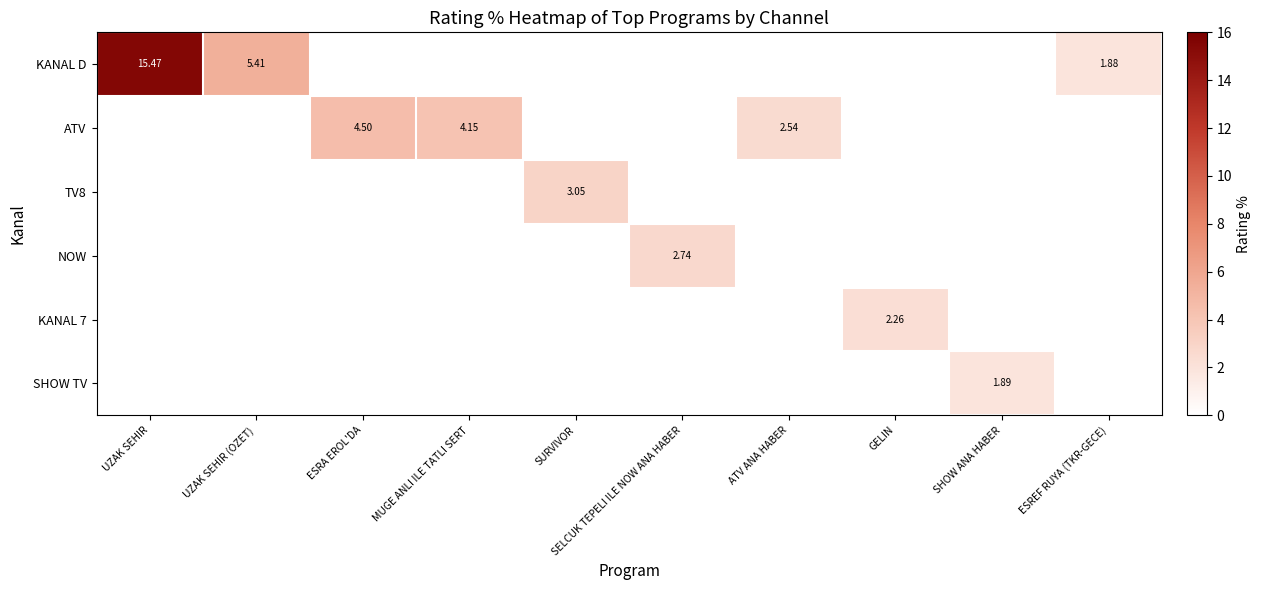

The value of NOW at SURVIVOR is 0.0. True or false?

True